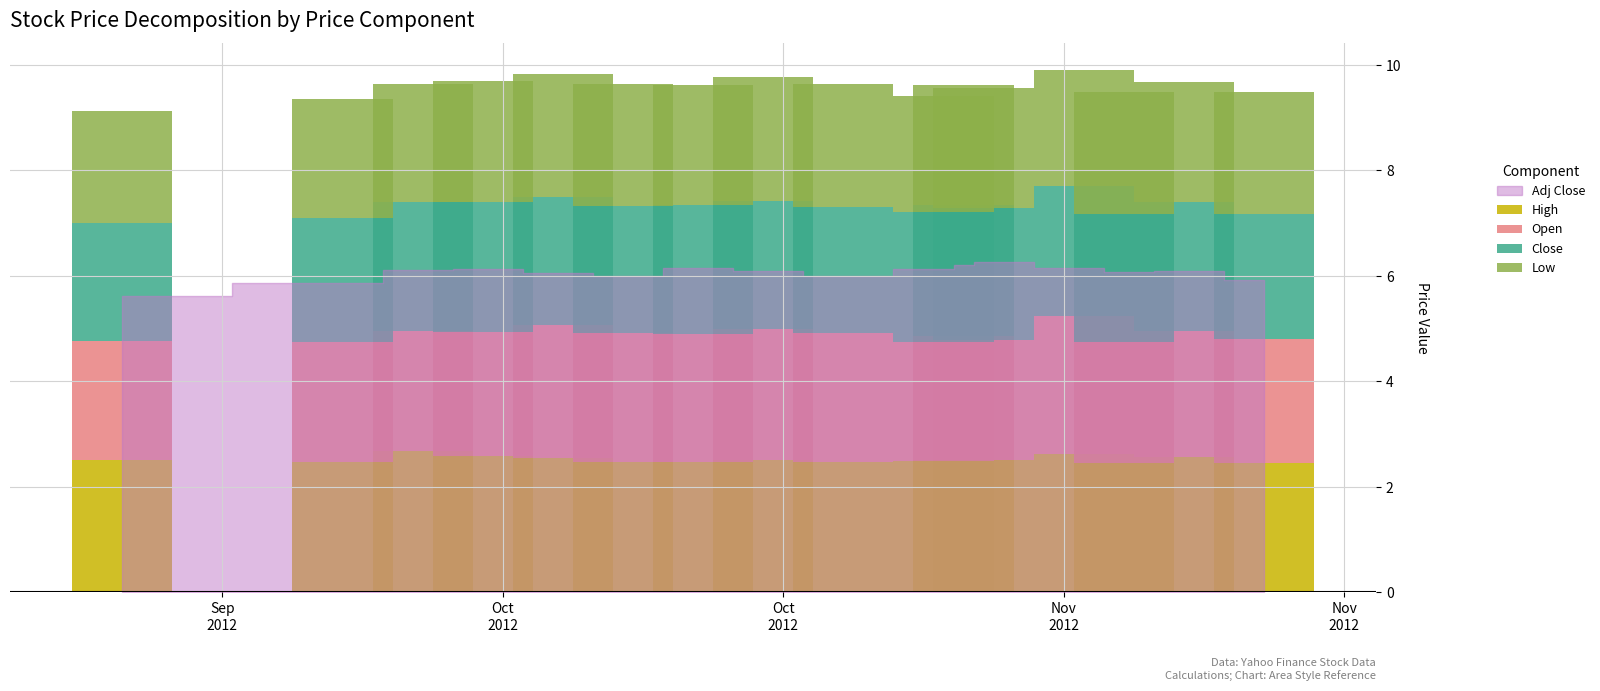

What is the highest value of the High series?

2.7